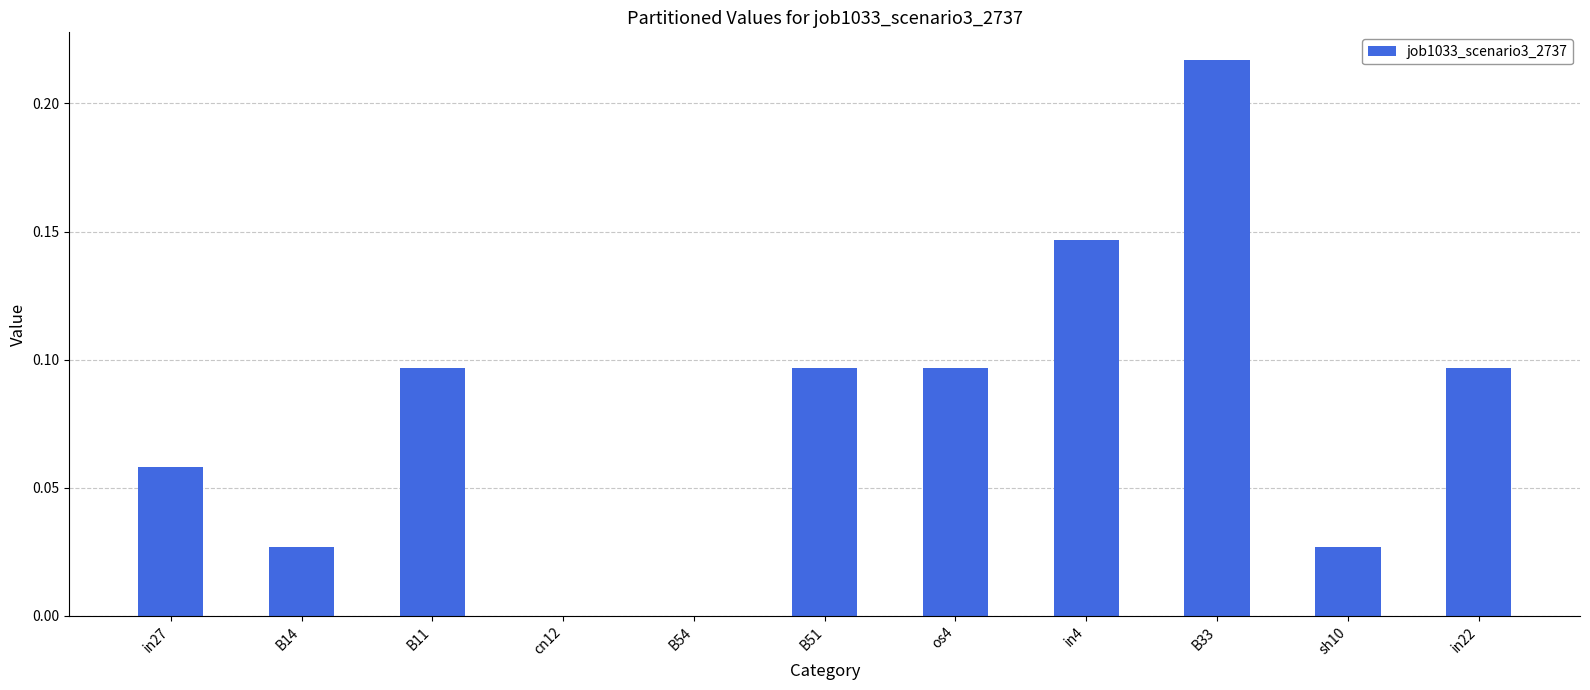

Which label corresponds to the largest value in the chart?

B33